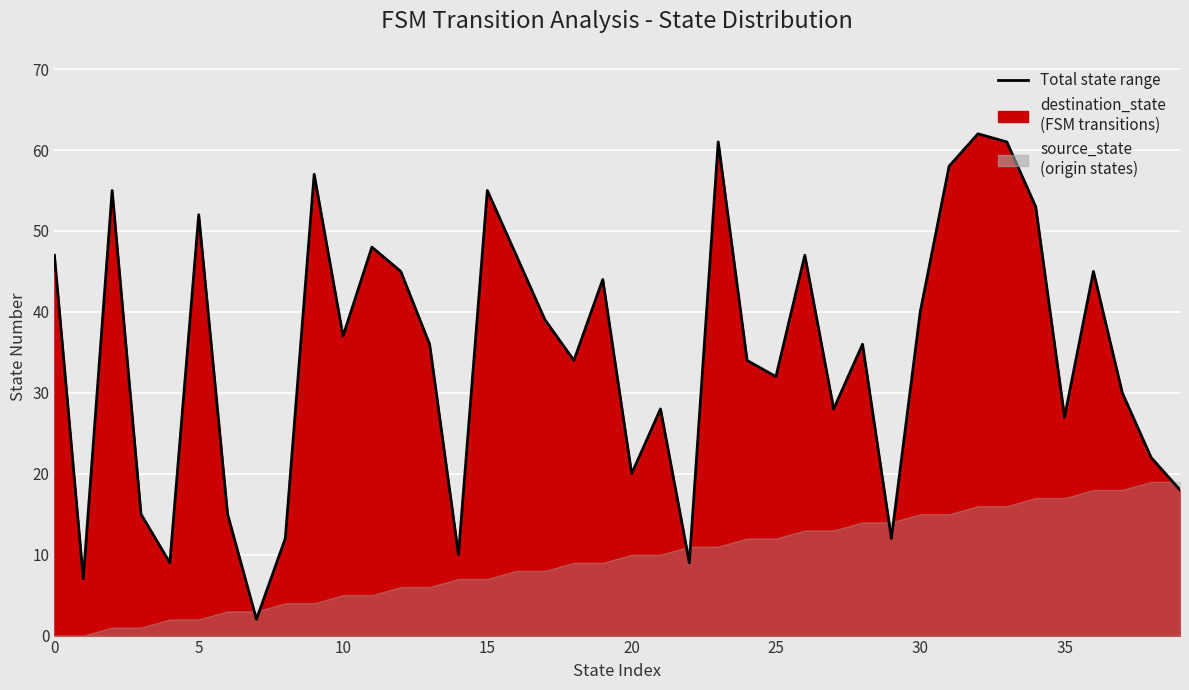

What is the approximate value at 38, to the nearest 5?

20